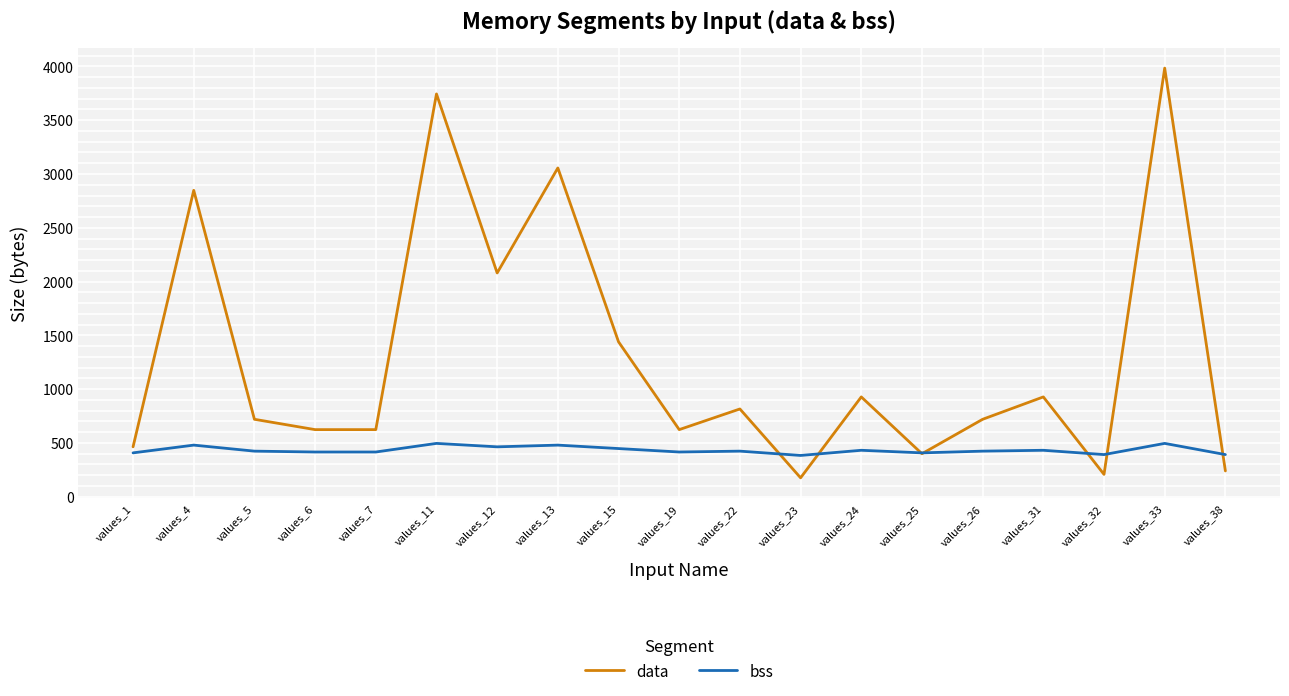

Which series has the largest range (max minus min)?

data